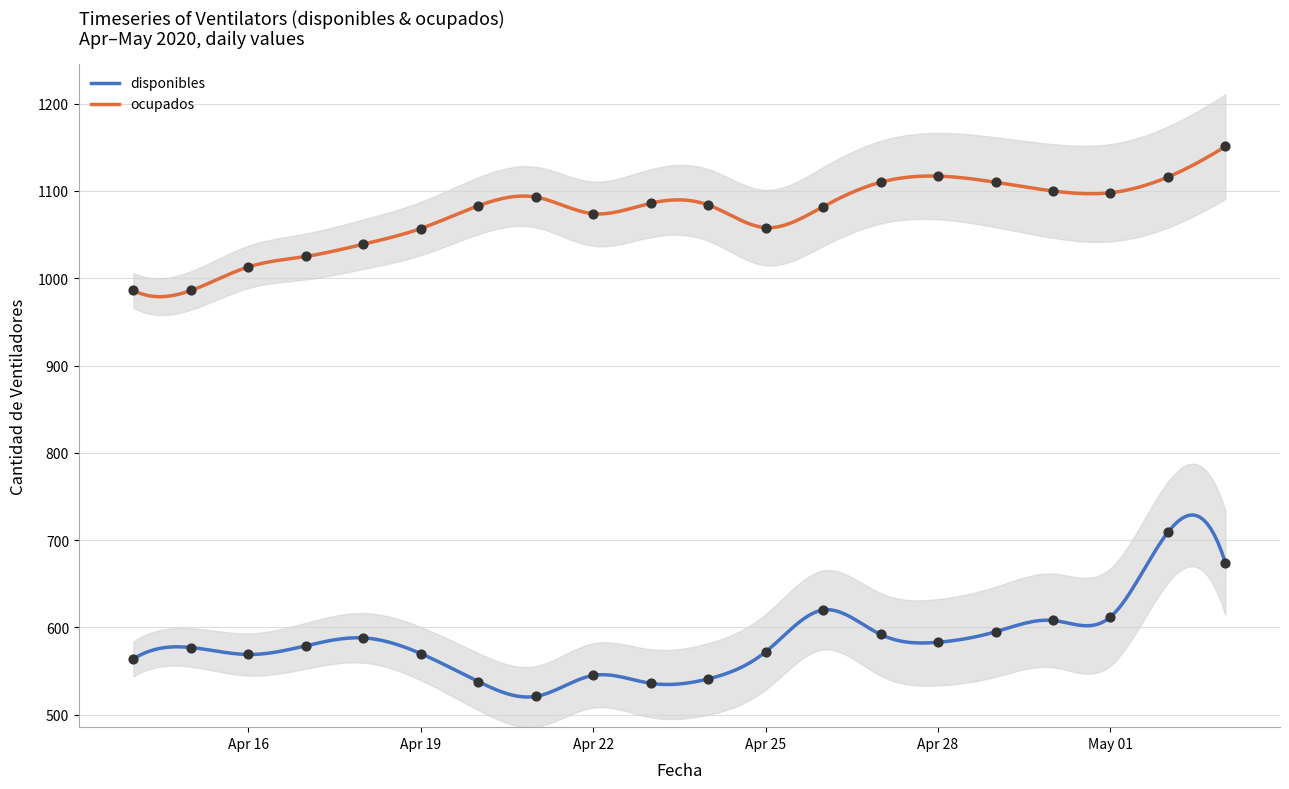

Which series has the widest spread of Y values?

disponibles